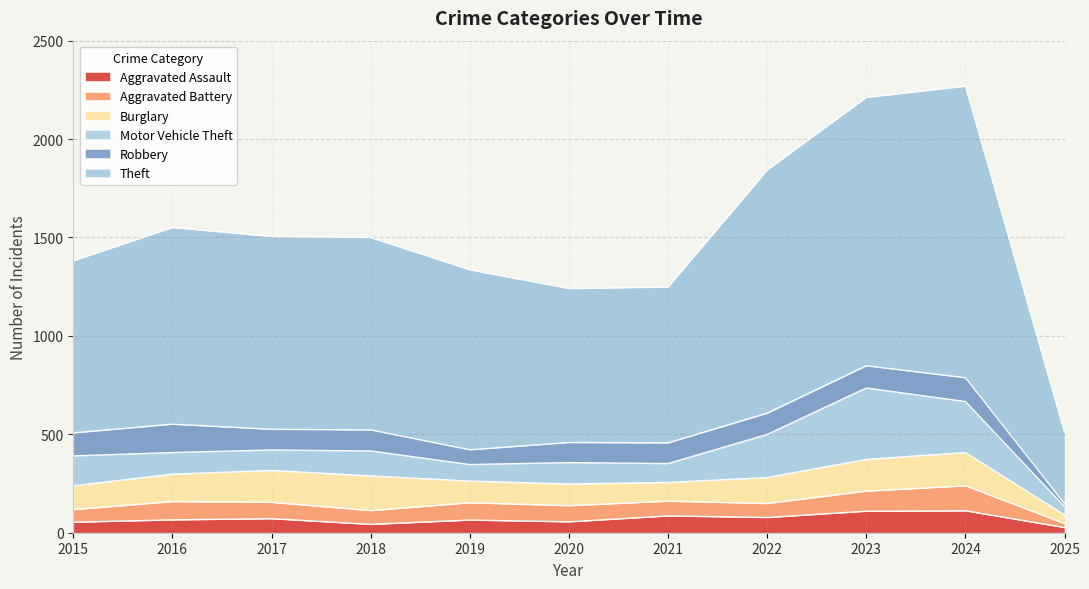

Rank the categories by Robbery value from lowest to highest.

2025, 2019, 2020, 2017, 2021, 2018, 2022, 2023, 2015, 2024, 2016